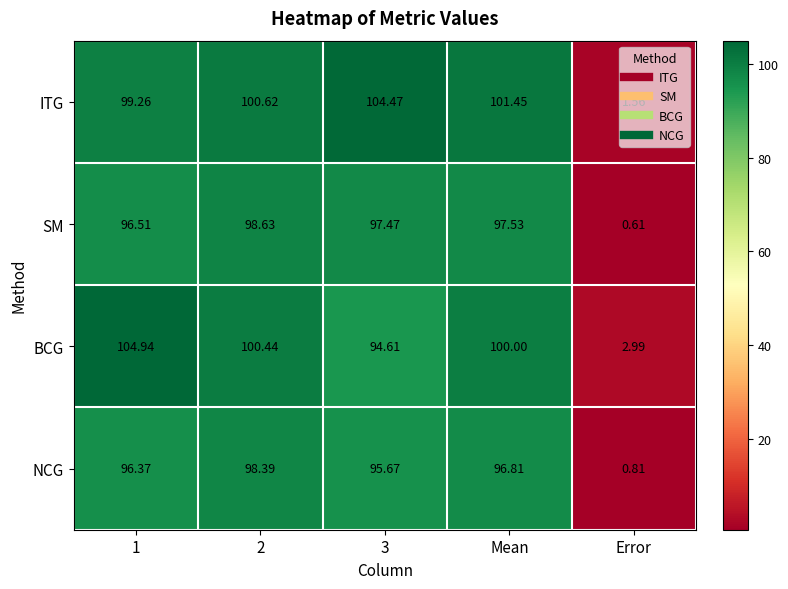

Is the value of ITG at 1 greater than the value of BCG at Error?

Yes